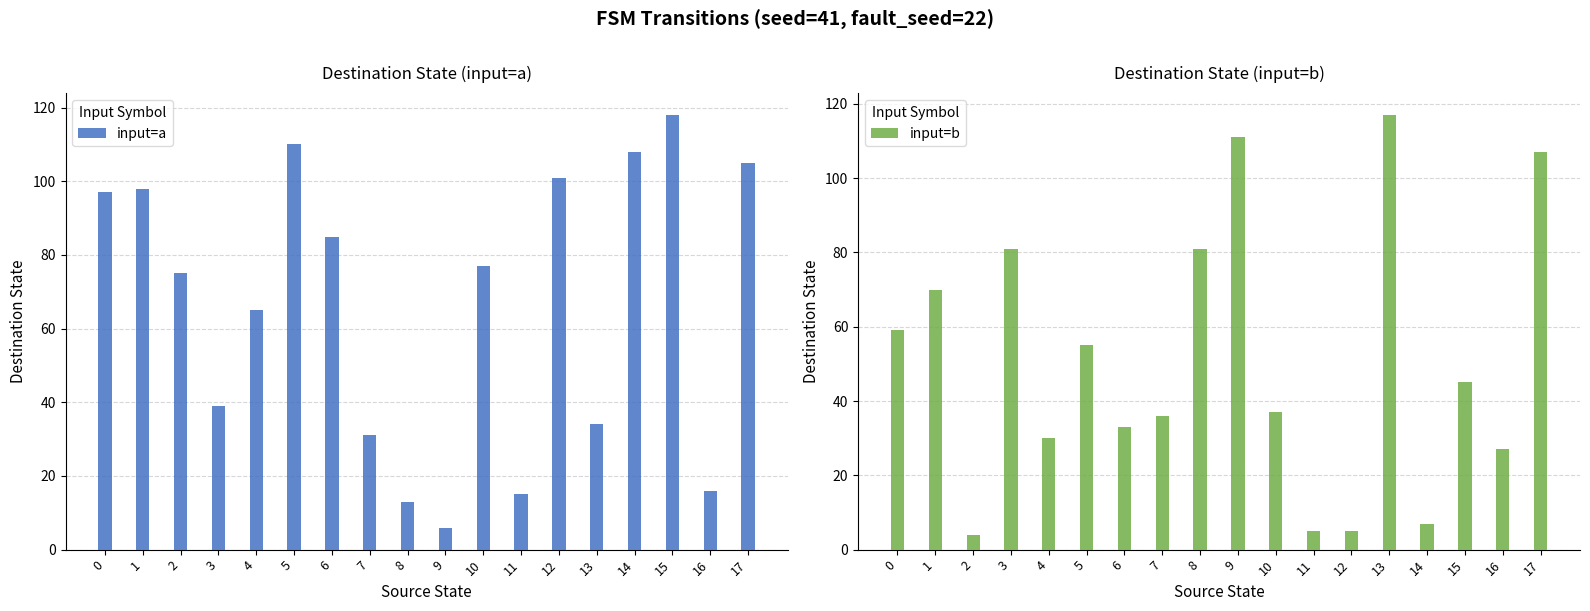

Reading left to right, list all the values displayed in this chart.

input=a: 0=97	1=98	2=75	3=39	4=65	5=110	6=85	7=31	8=13	9=6	10=77	11=15	12=101	13=34	14=108	15=118	16=16	17=105
input=b: 0=59	1=70	2=4	3=81	4=30	5=55	6=33	7=36	8=81	9=111	10=37	11=5	12=5	13=117	14=7	15=45	16=27	17=107